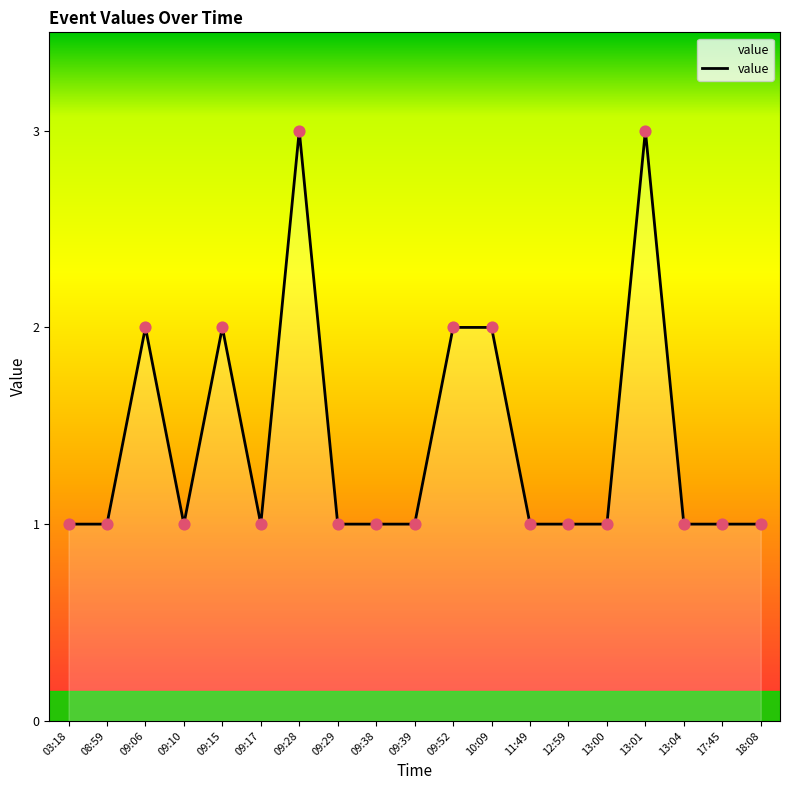

Between 03:18 and 10:09, which is larger?

10:09